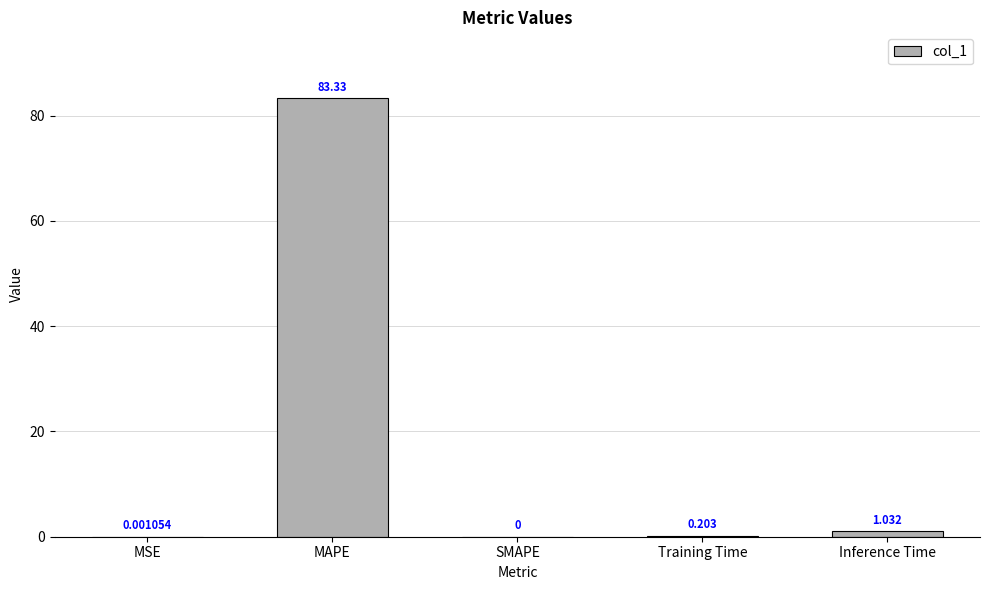

Where is the data nearest to the value 41?

Inference Time